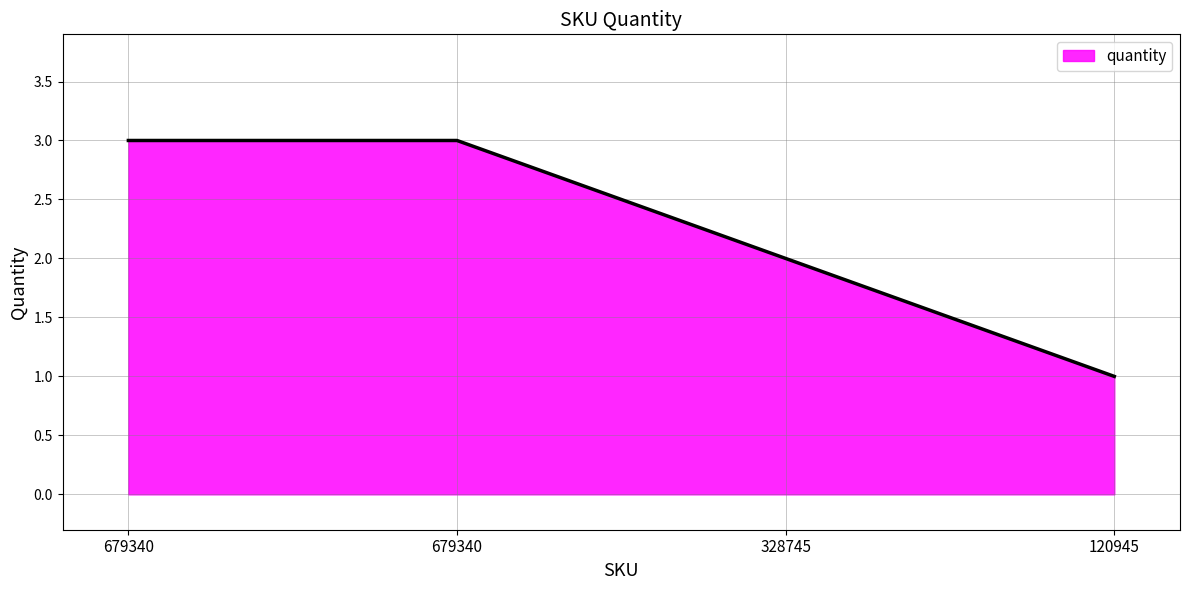

Count the number of data series in this chart.

1